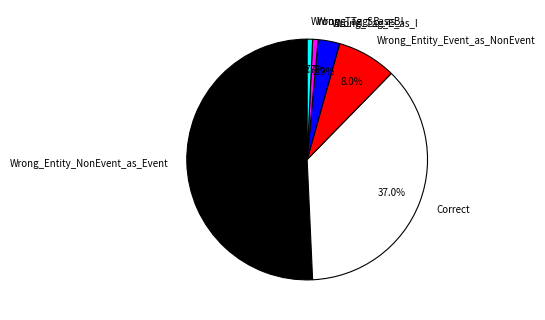

Is the sum of Wrong_Tag_B_as_I and Wrong_Entity_Event_as_NonEvent greater than half?

No